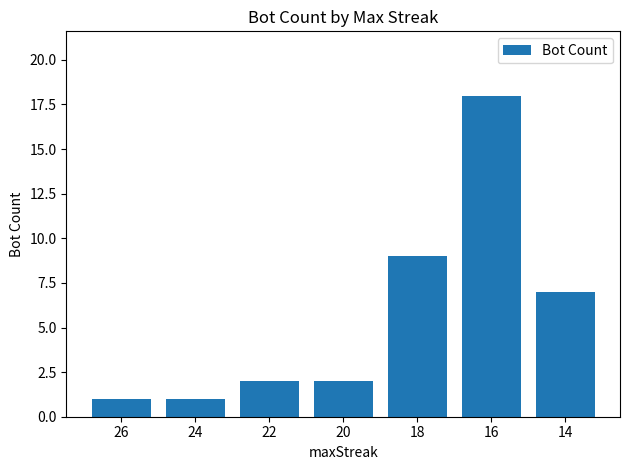

Reading left to right, list all the values displayed in this chart.

1	1	2	2	9	18	7